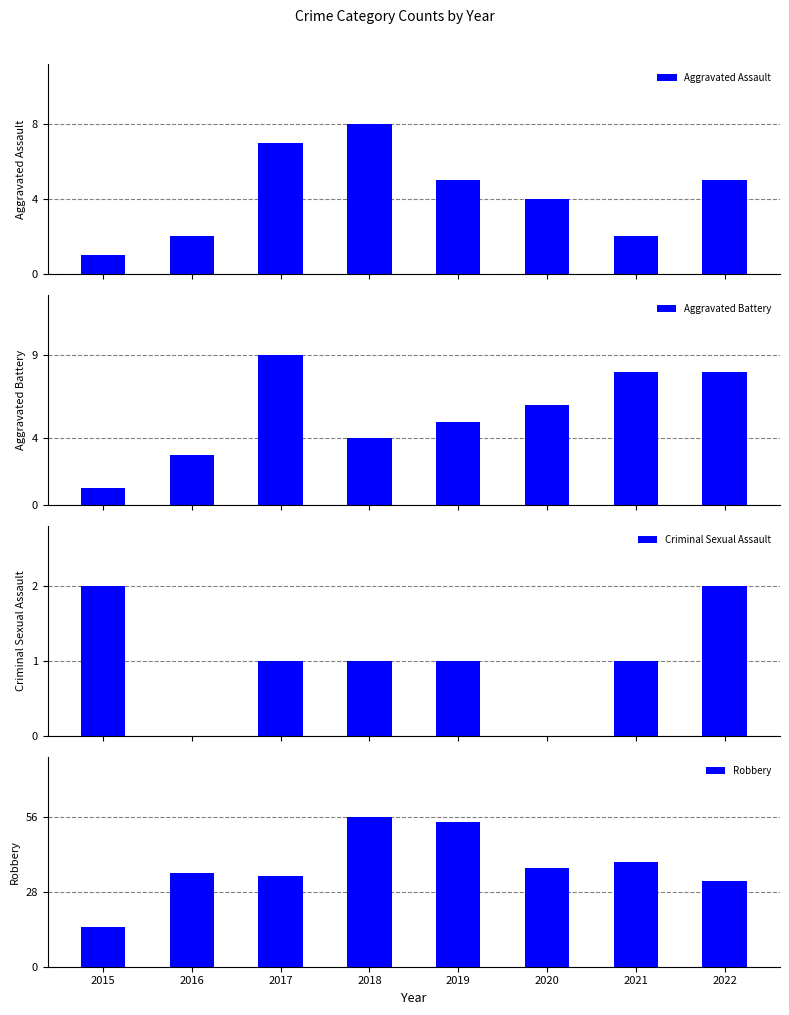

At which category is the sum across all series the highest?

2018